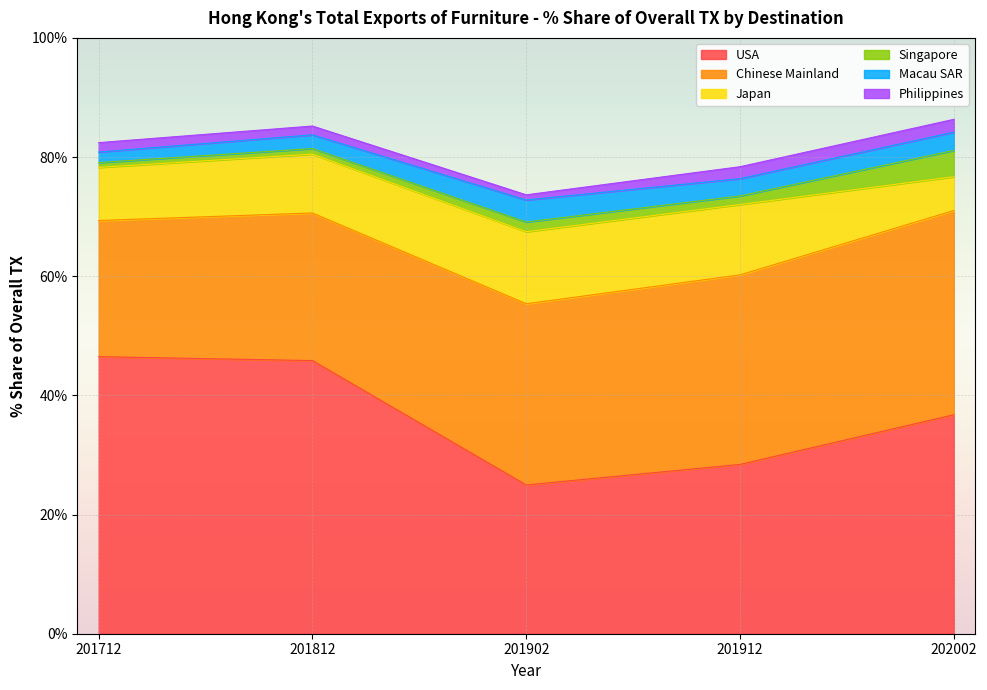

What is the minimum value for USA?

25.0